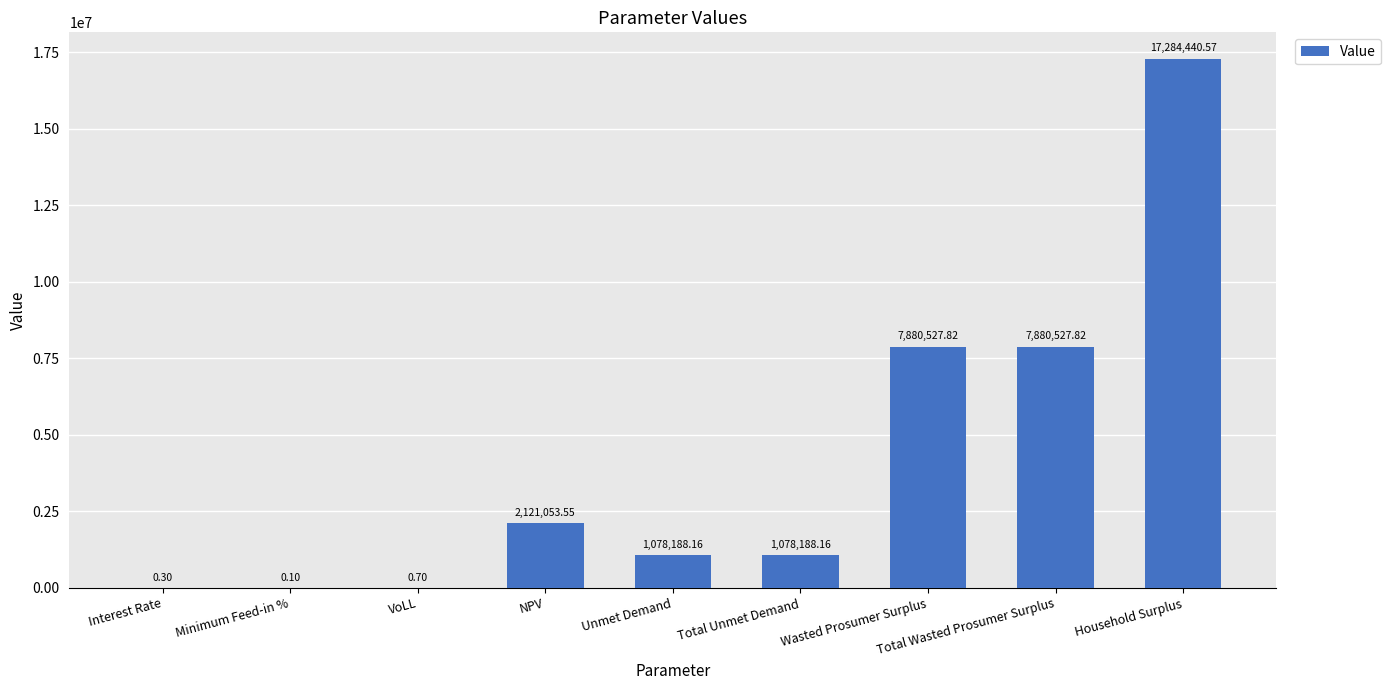

What is the change in value from NPV to Household Surplus?

+15163387.0